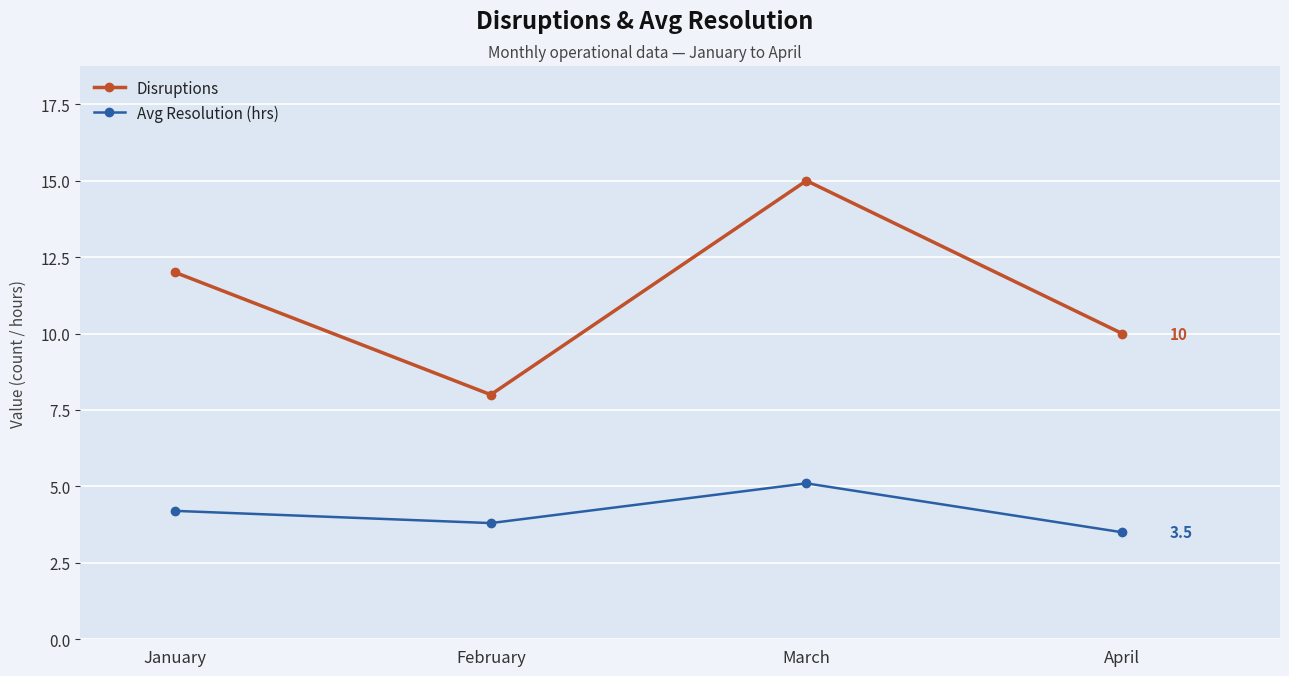

What is the smallest value displayed?

3.5